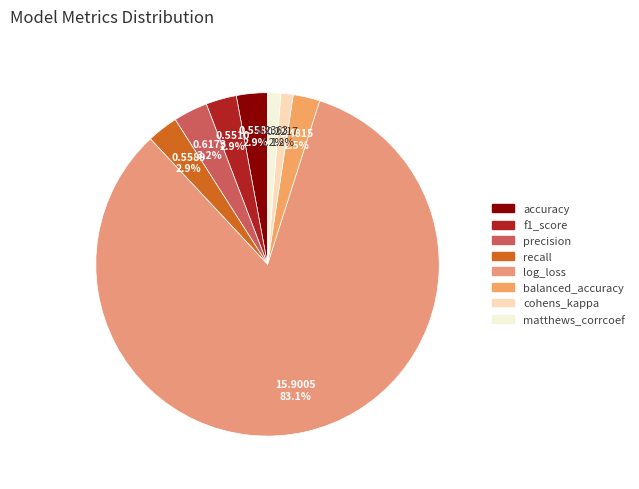

What portion of the pie excludes f1_score?

97.1%